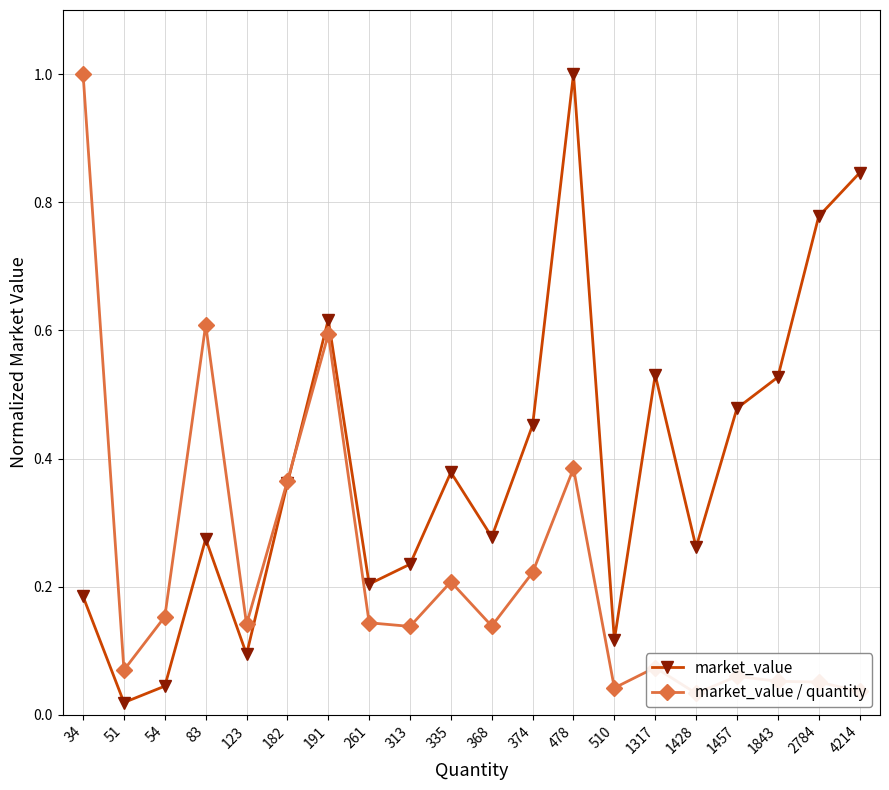

What is the maximum value shown in the chart?

1.0